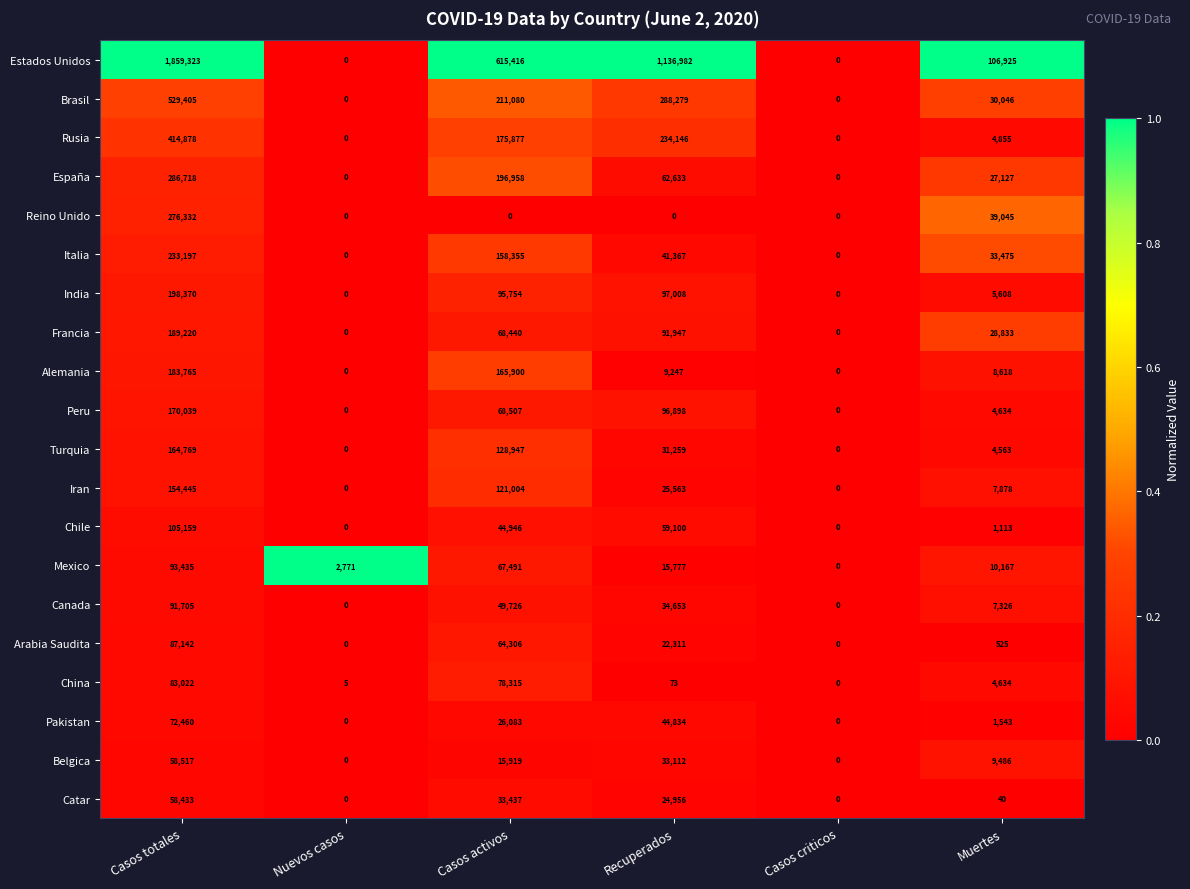

What is the sum of the India values at Muertes and Casos totales?

203978